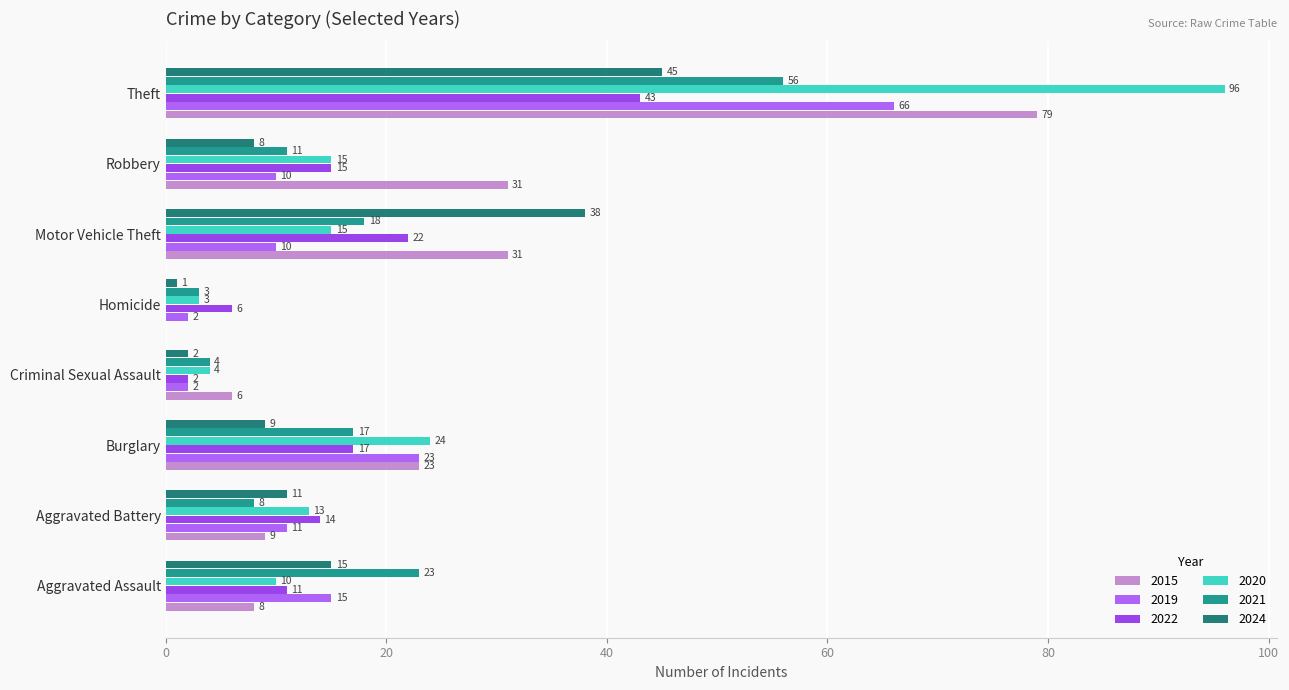

At which category does the chart reach its peak across all series?

Theft